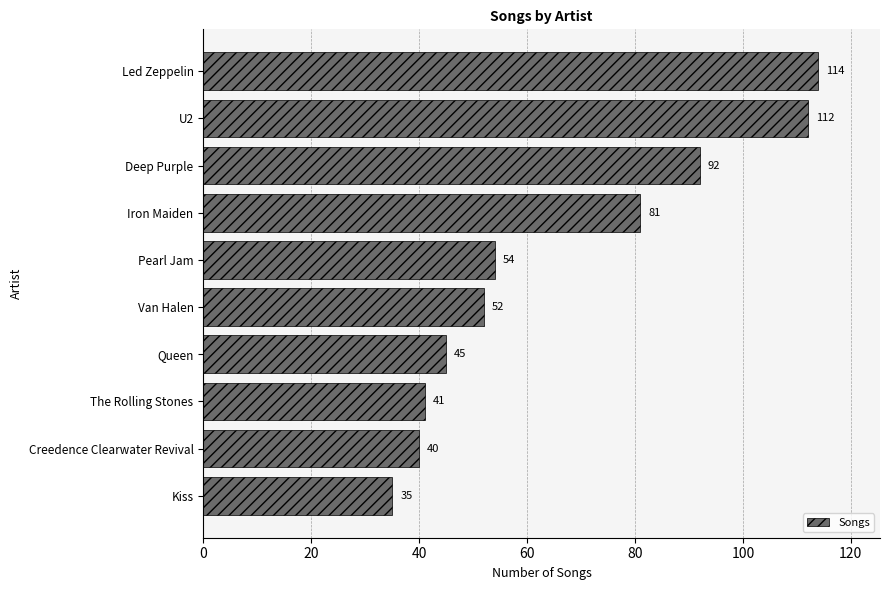

Reading top to bottom, extract all data points from this chart.

Led Zeppelin=114	U2=112	Deep Purple=92	Iron Maiden=81	Pearl Jam=54	Van Halen=52	Queen=45	The Rolling Stones=41	Creedence Clearwater Revival=40	Kiss=35